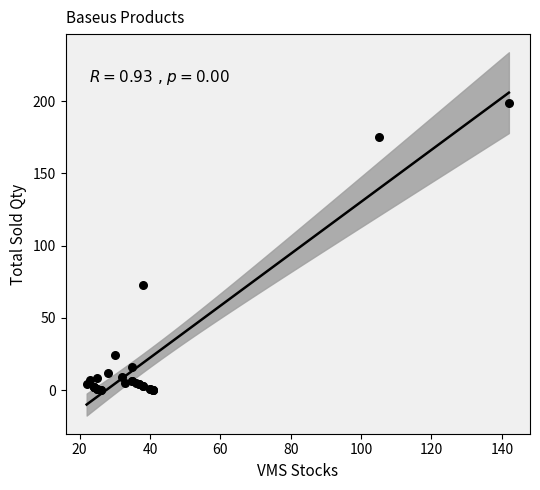

What Y value in the scatter plot is closest to 99?

73